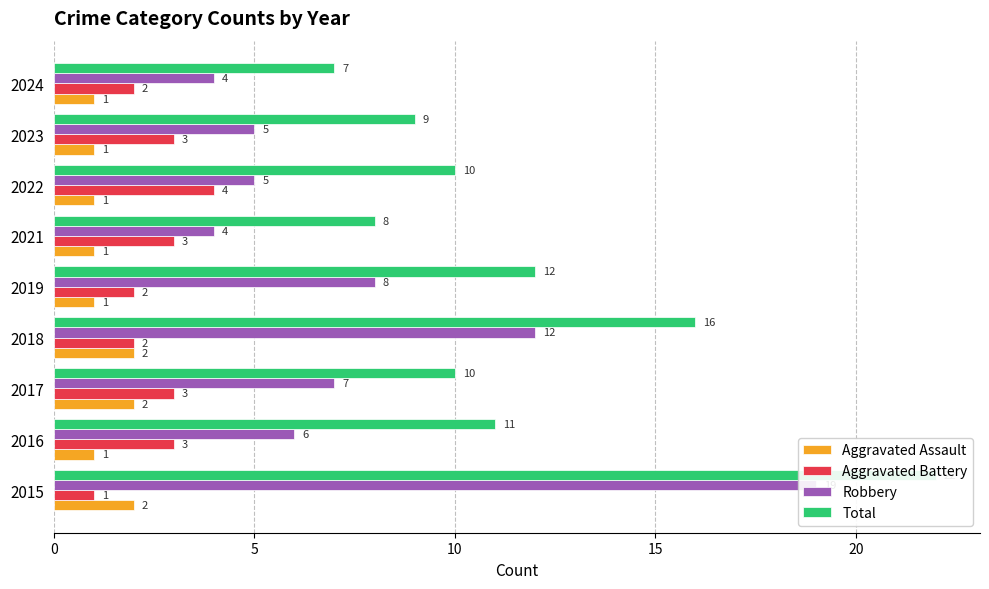

What is the difference between the maximum and minimum values in the Aggravated Assault series?

1